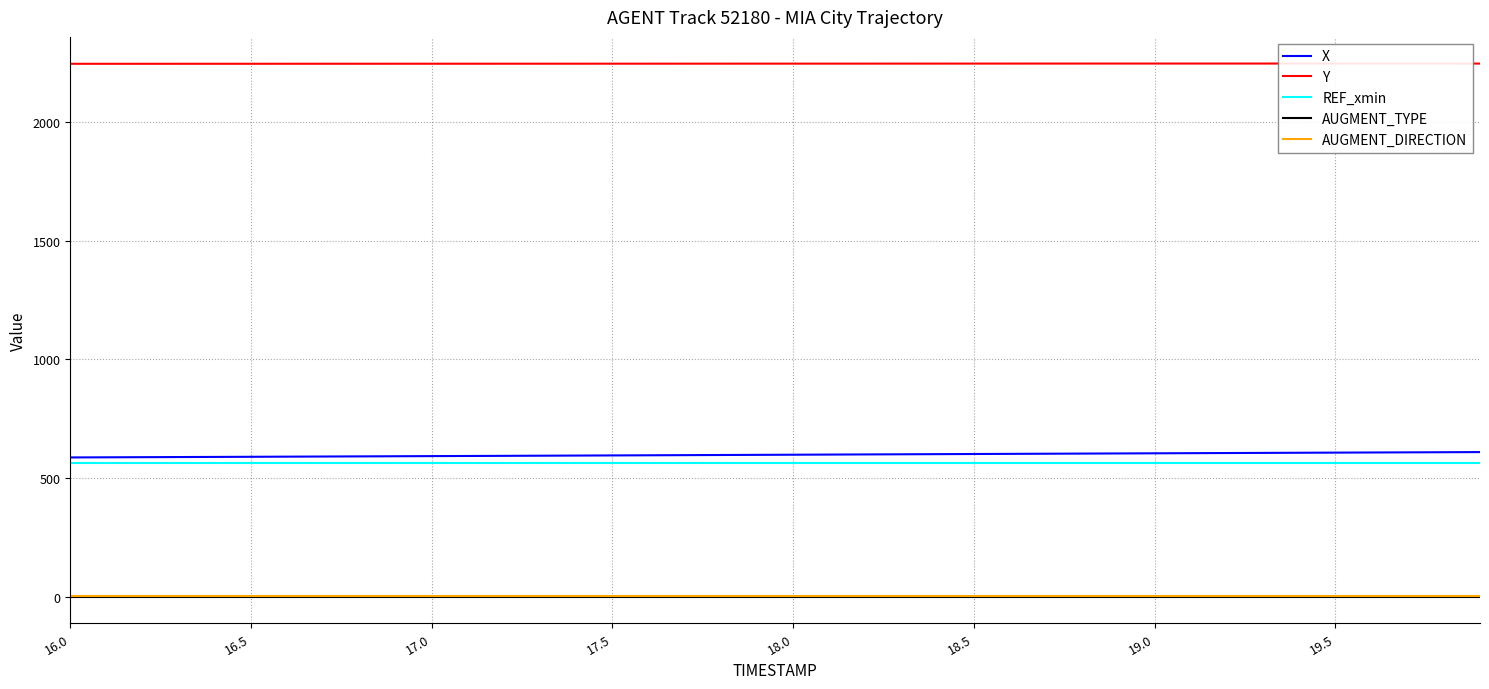

What is the highest value of the X series?

609.4